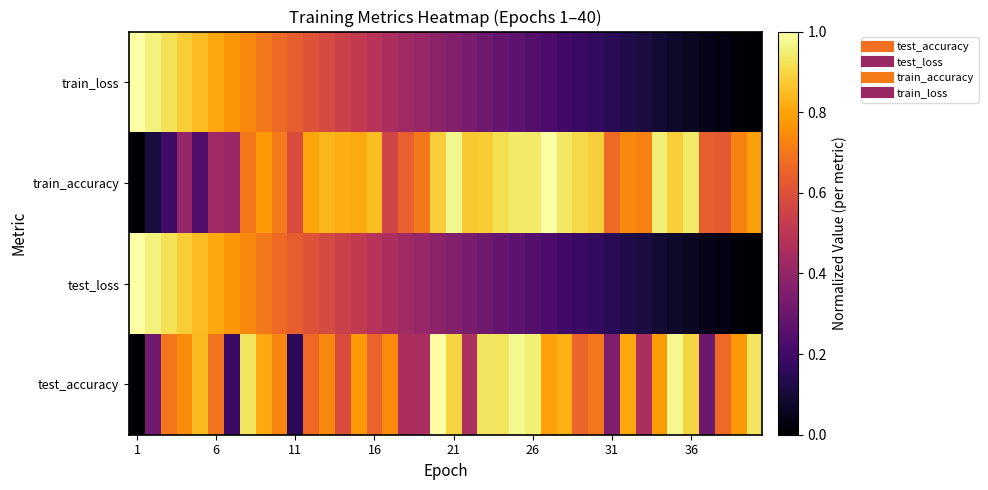

Count the number of data series in this chart.

4